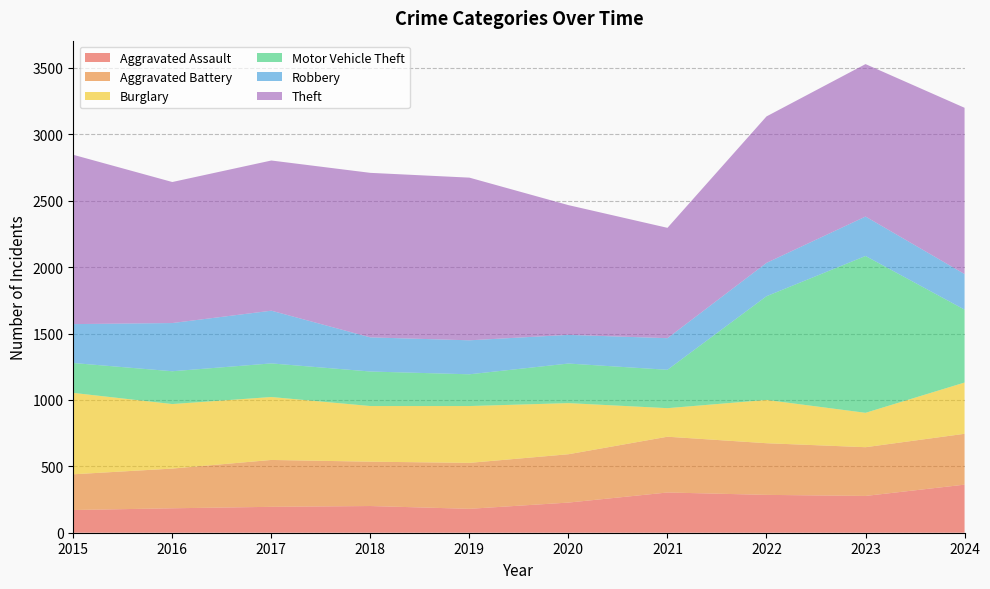

Reading left to right, transcribe all the data shown in this chart.

Aggravated Assault: 171	184	195	201	180	227	303	285	277	362
Aggravated Battery: 269	299	353	334	346	364	420	389	367	383
Burglary: 613	486	474	419	428	385	215	326	259	386
Motor Vehicle Theft: 225	247	253	260	239	298	289	781	1181	549
Robbery: 293	363	397	257	256	216	238	251	297	268
Theft: 1275	1062	1131	1239	1225	977	831	1103	1148	1252